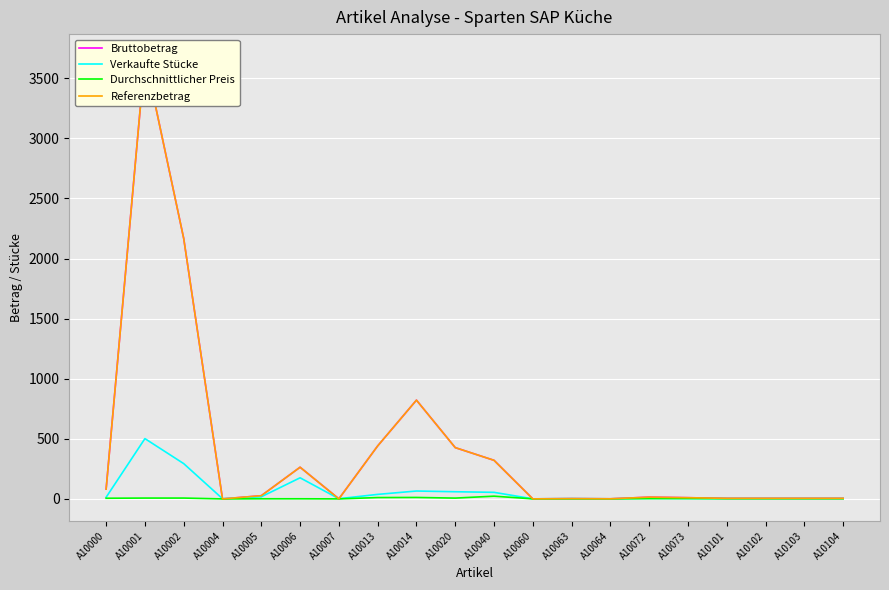

List the labels in order of Verkaufte Stücke value, largest first.

A10001, A10002, A10006, A10014, A10020, A10040, A10013, A10005, A10000, A10072, A10063, A10073, A10004, A10007, A10101, A10102, A10103, A10104, A10060, A10064